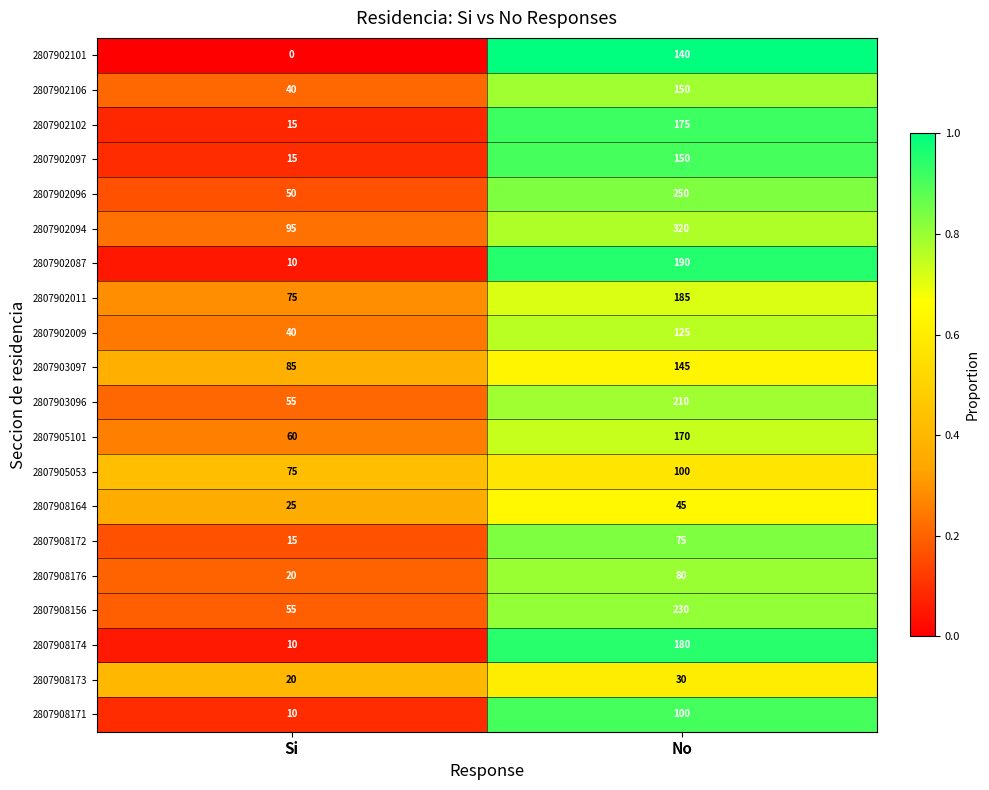

What is the sum of the 2807902106 values at Si and No?

190